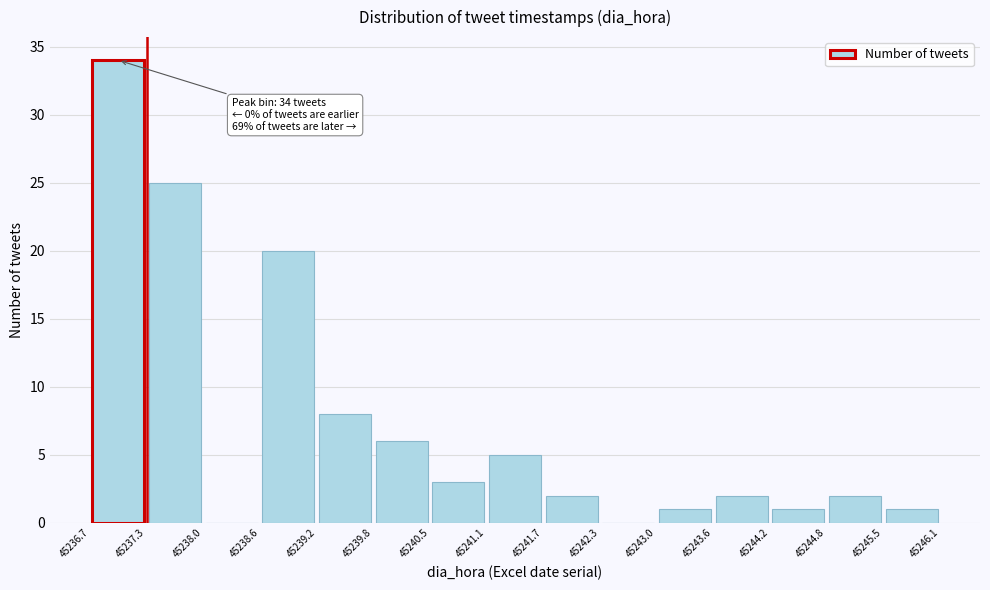

Over which range of the x-axis is the bar tallest?

45236.7 to 45237.3